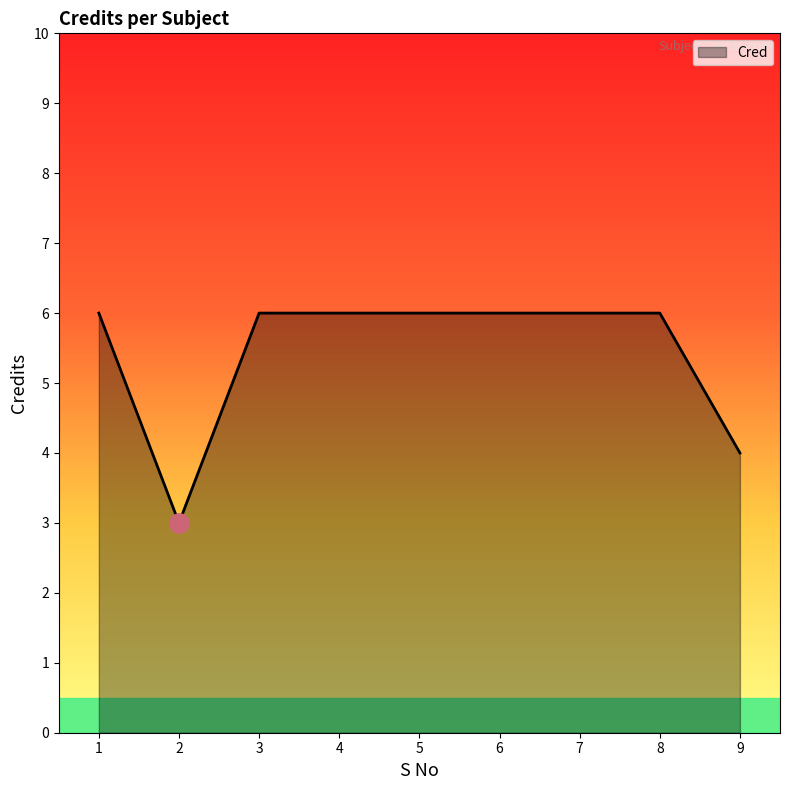

Read the value at 4.

6